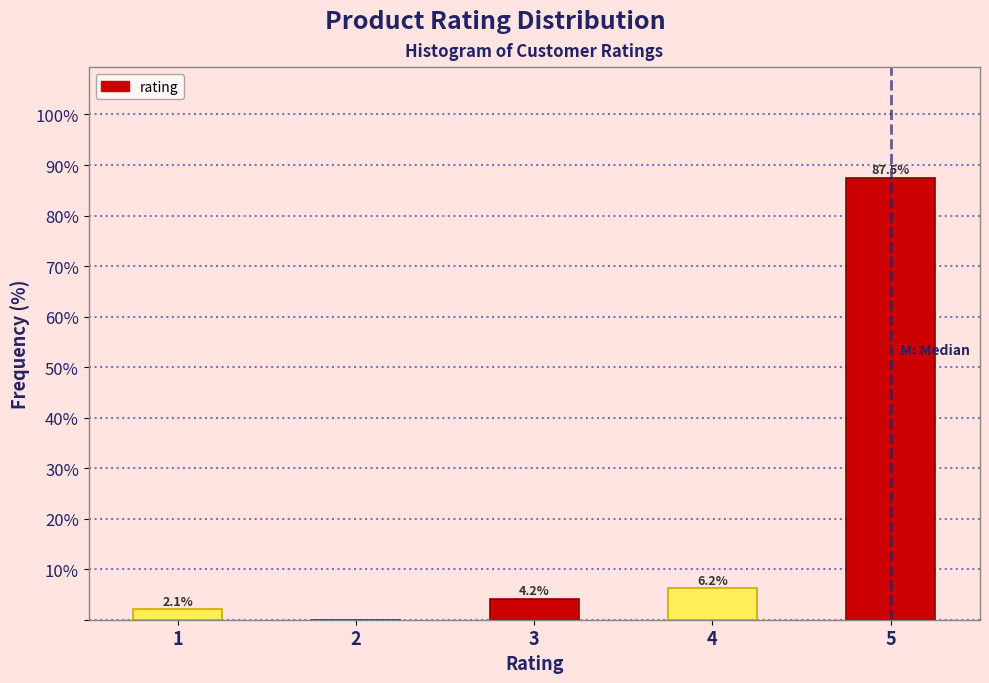

What is the sum of all values?

100.0